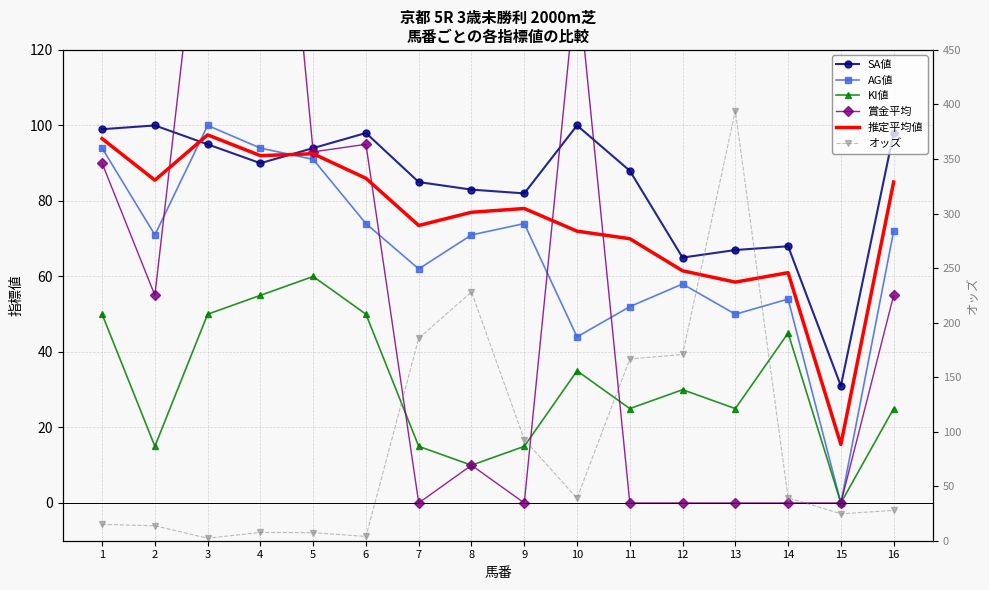

Where is SA値 nearest to the value 65?

12